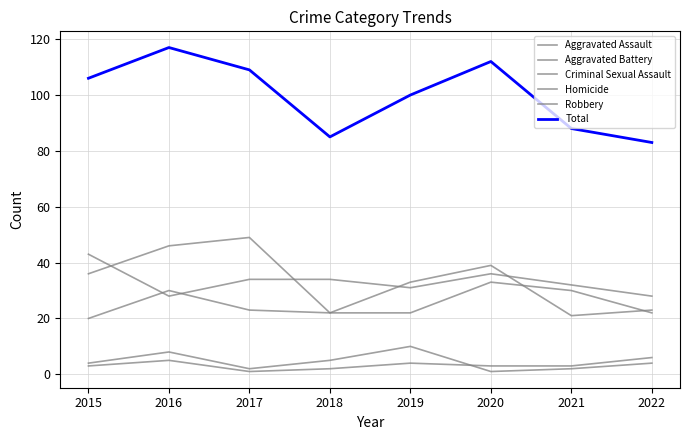

Between which two adjacent categories do Aggravated Battery and Aggravated Assault first intersect?

2015 and 2016